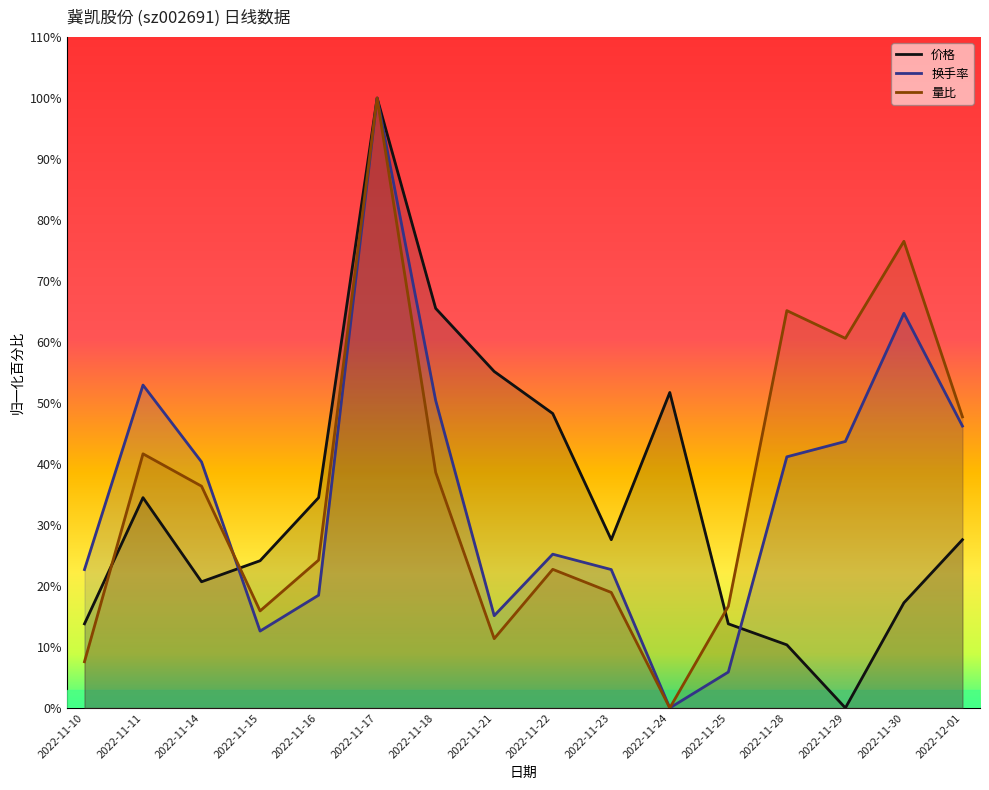

The 换手率 series shows 50.4 at 2022-11-18. True or false?

True